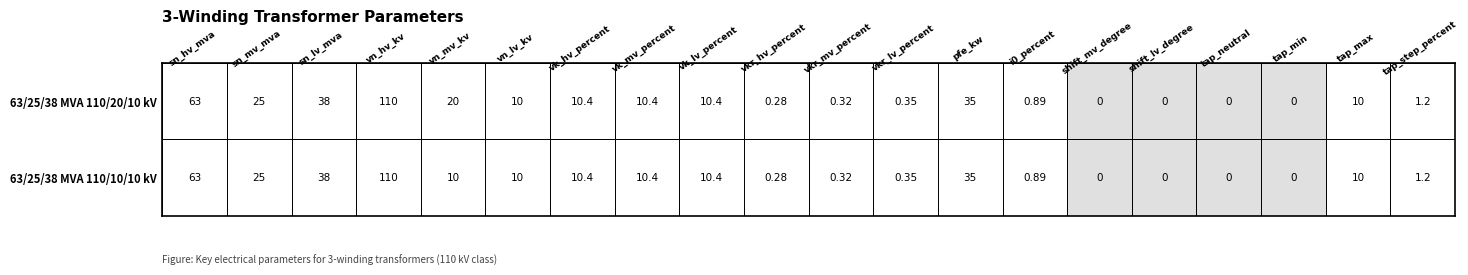

Is it true that 63/25/38 MVA 110/10/10 kV equals 0.0 at shift_lv_degree?

True